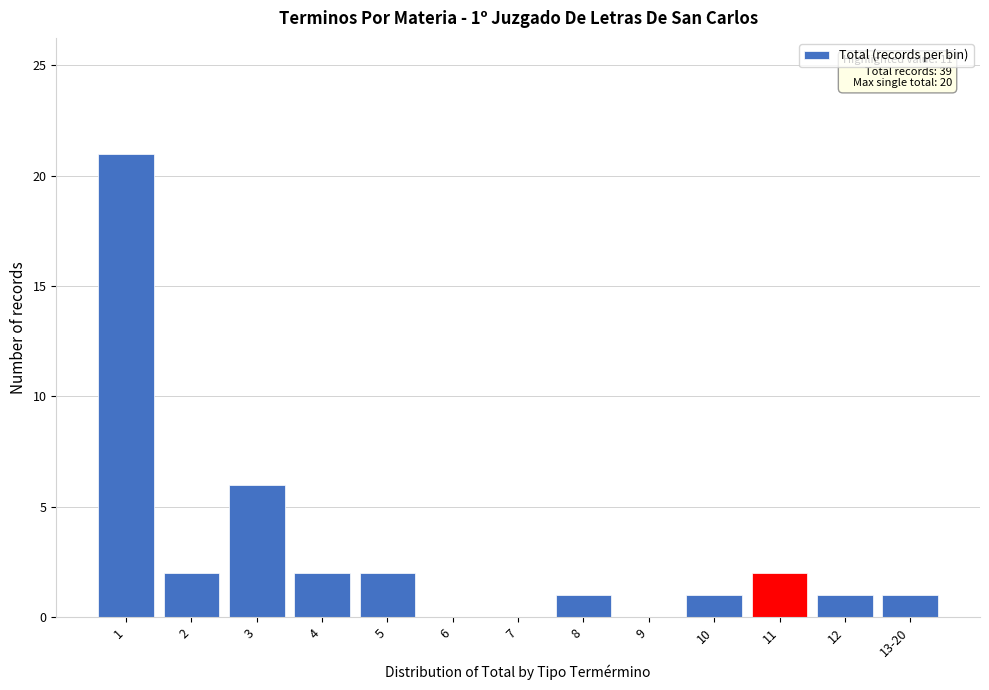

Reading right to left, what are all the values shown in this chart?

13-20=1	12=1	11=2	10=1	9=0	8=1	7=0	6=0	5=2	4=2	3=6	2=2	1=21